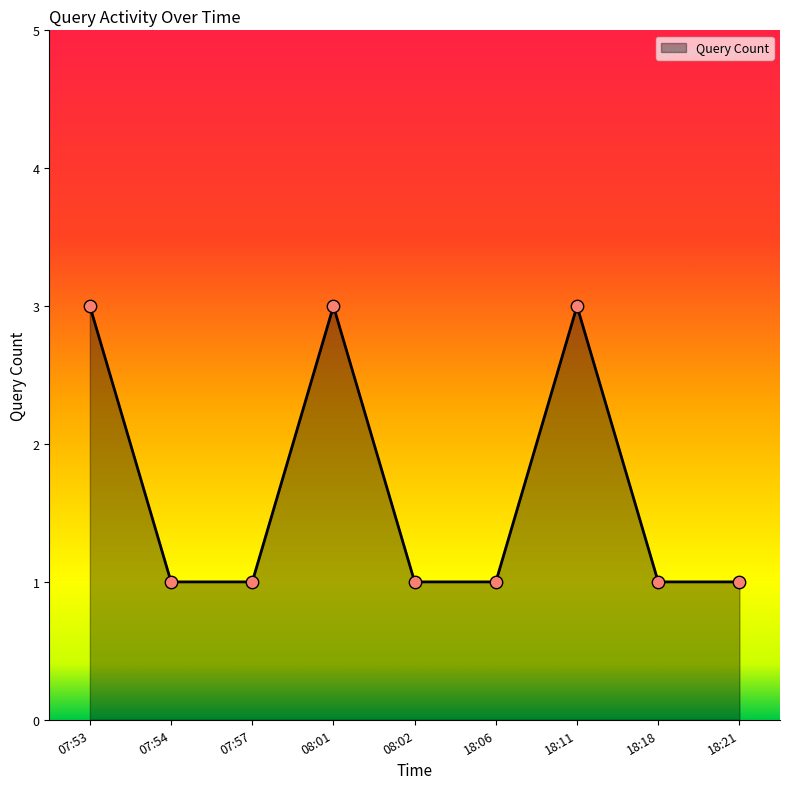

What is the ratio of the value at 08:02 to the value at 07:53?

0.3